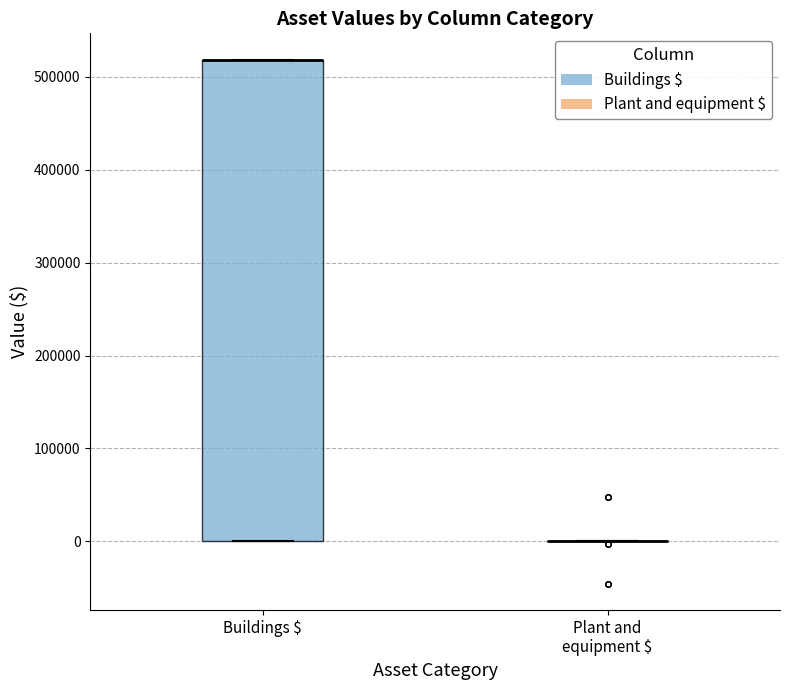

Reading left to right, transcribe this box plot: for each box, give where its median line is, the range the box spans, and where its two whiskers end, as read against the y-axis. The values are not printed on the chart, so give them approximately, as read against the axis.

Buildings $: median 520000 (drawn on the box's upper edge), box 0 to 520000, whiskers 0 to 520000
Plant and equipment $: box collapsed to a line at 0, whiskers 0 to 0